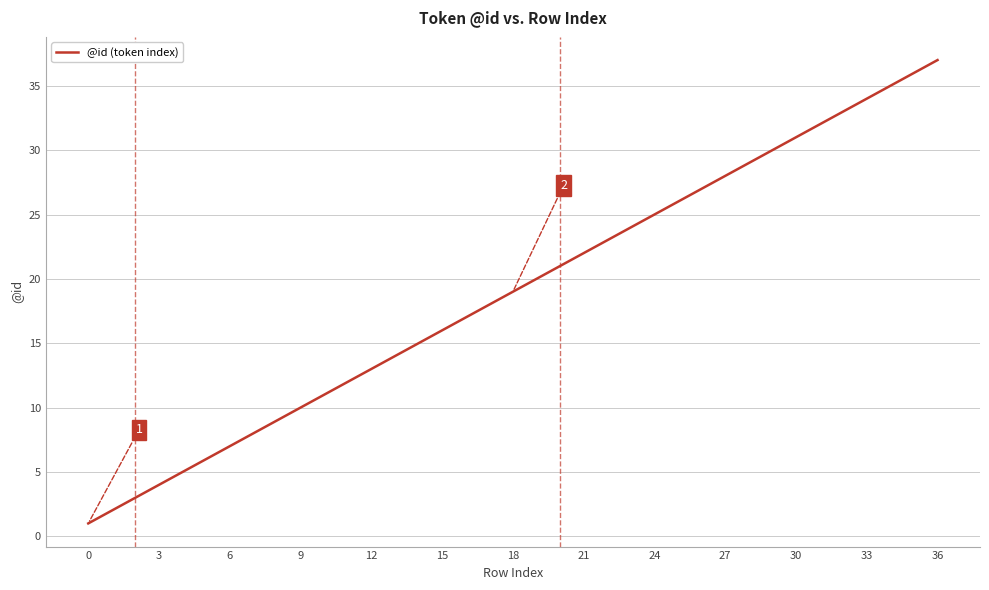

What is the greatest value displayed?

37